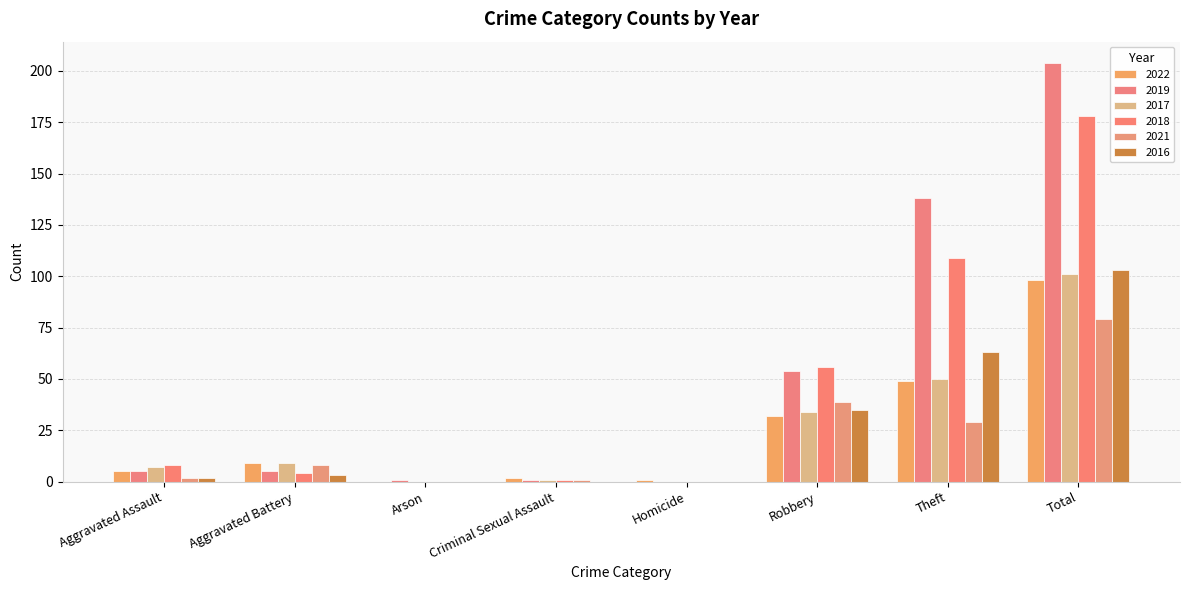

What is the value of the 2022 bar at the 1st from the left?

5